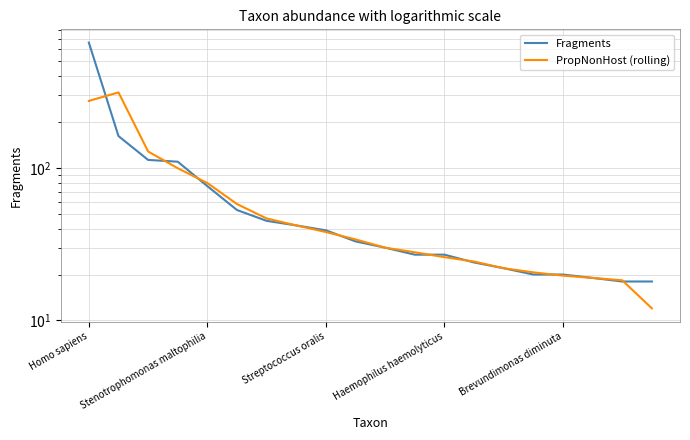

True or false: PropNonHost (rolling) has a value of 25.3 at 18.

False